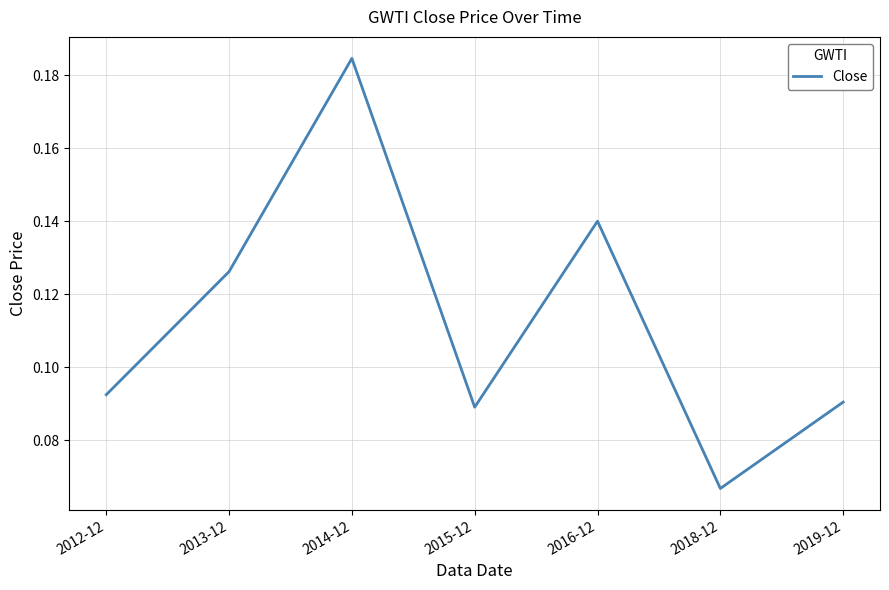

What is the change in value from 2014-12 to 2019-12?

-0.1